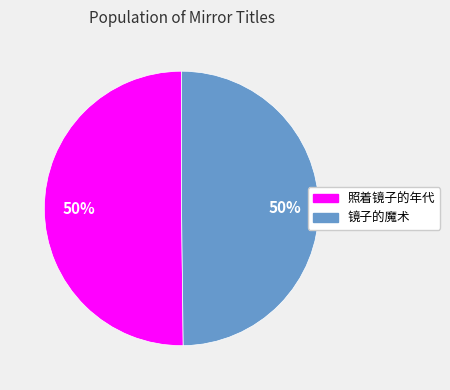

To the nearest percent, what percentage of the pie is 镜子的魔术?

50%